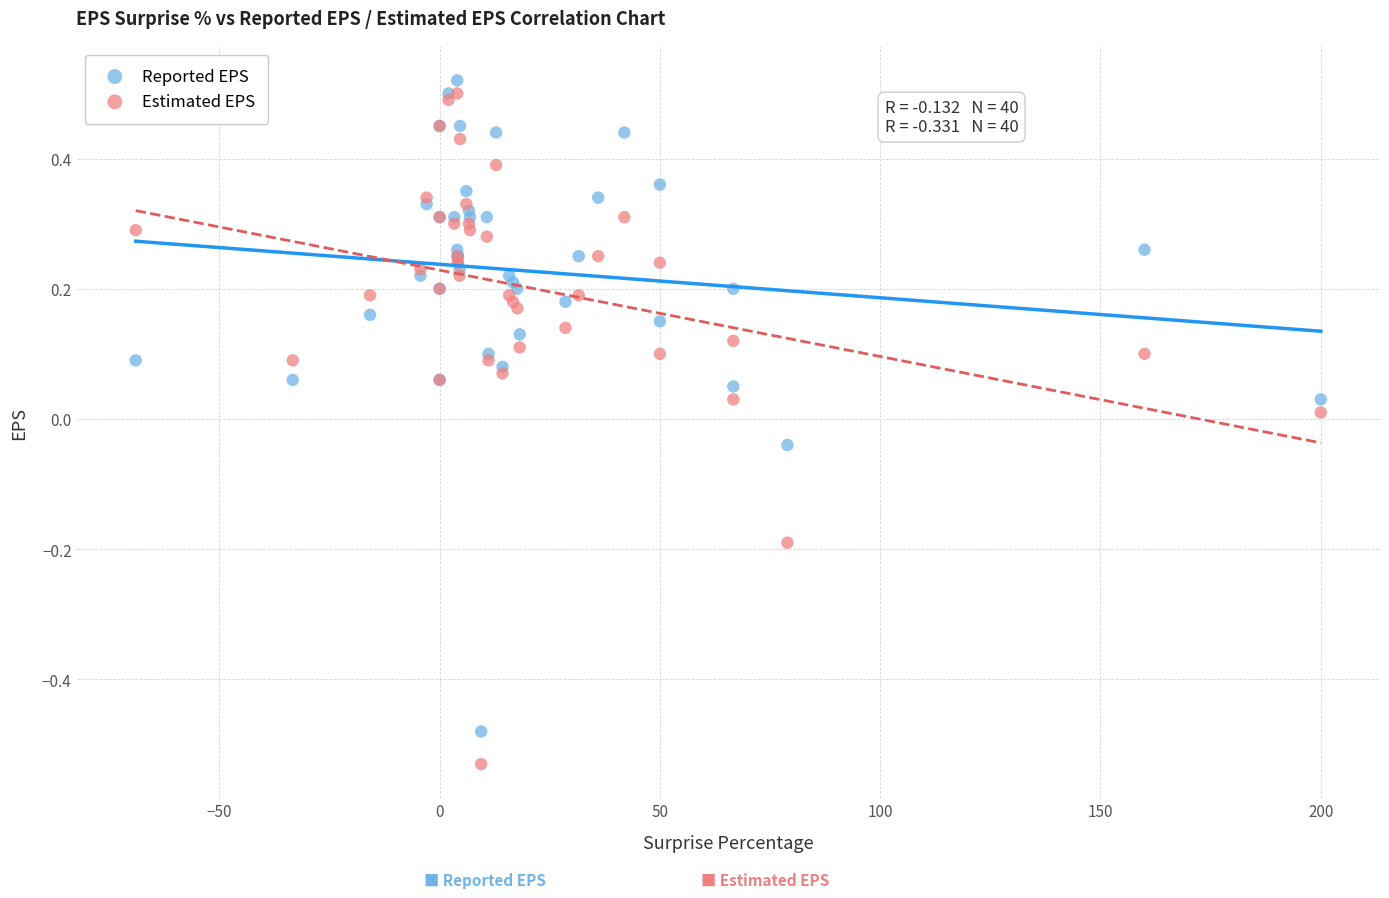

Which series reaches the minimum Y coordinate?

Estimated EPS